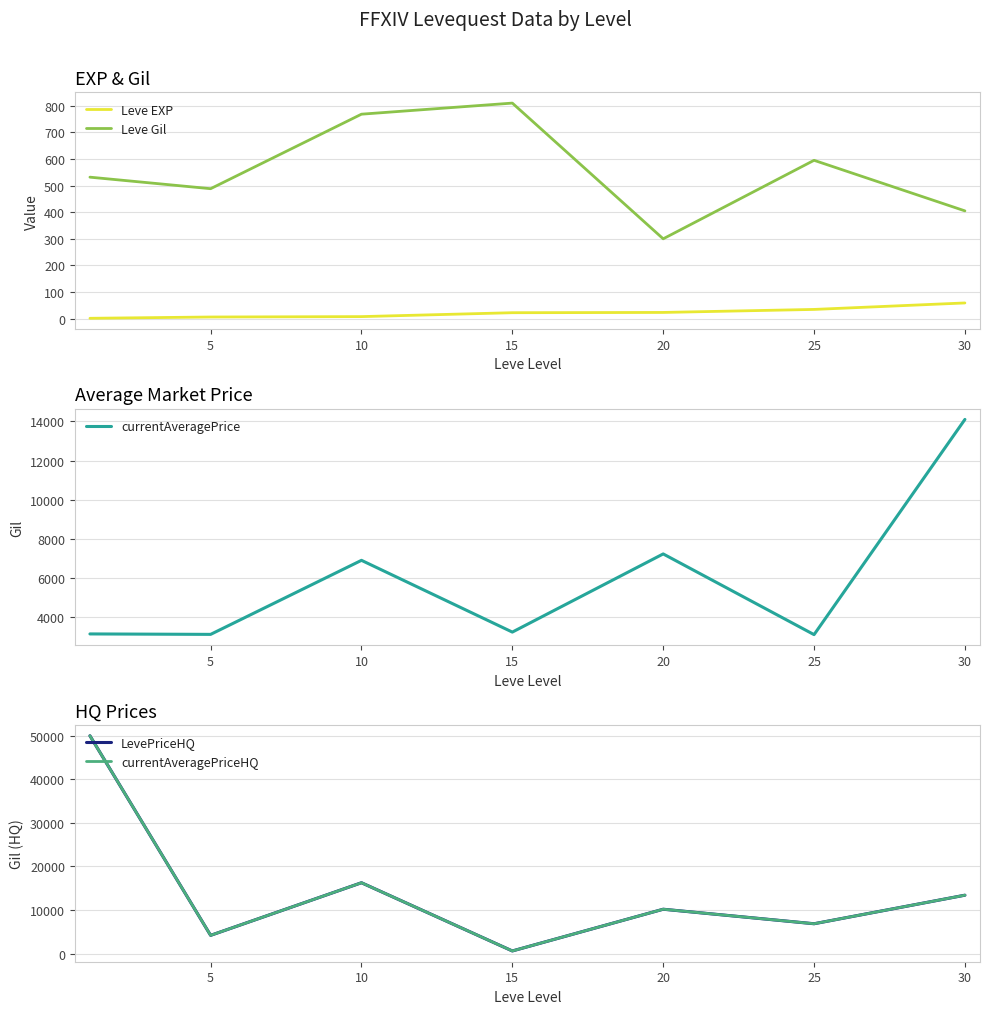

Reading left to right, list all the values displayed in this chart.

Leve EXP: 1.3	6.2	7.7	22.3	23.3	34.7	59.0
Leve Gil: 531.7	488.3	768.3	810.0	300.0	595.0	405.0
currentAveragePrice: 3131.3	3108.7	6896.7	3225.8	7224.5	3095.8	14105.5
LevePriceHQ: 50000.0	4166.7	16250.0	583.3	10166.7	6833.3	13389.8
currentAveragePriceHQ: 50000.0	4166.7	16250.0	583.3	10166.7	6833.3	13389.8